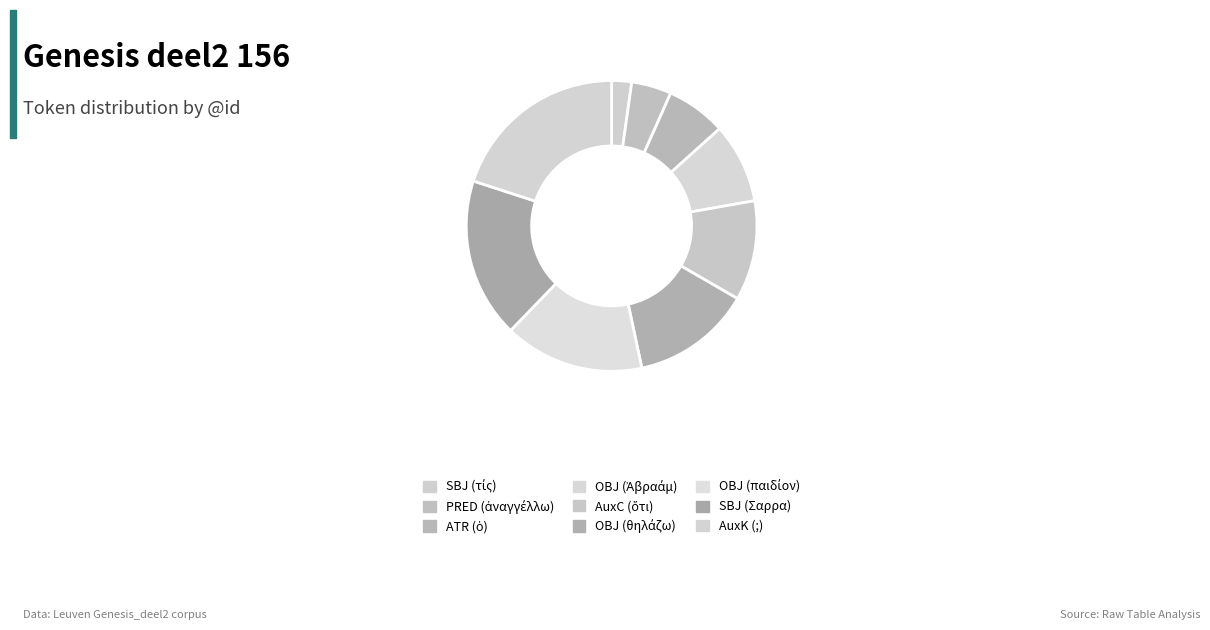

Combined, what portion of the pie is ATR (ὁ) and AuxK (;)?

26.7%